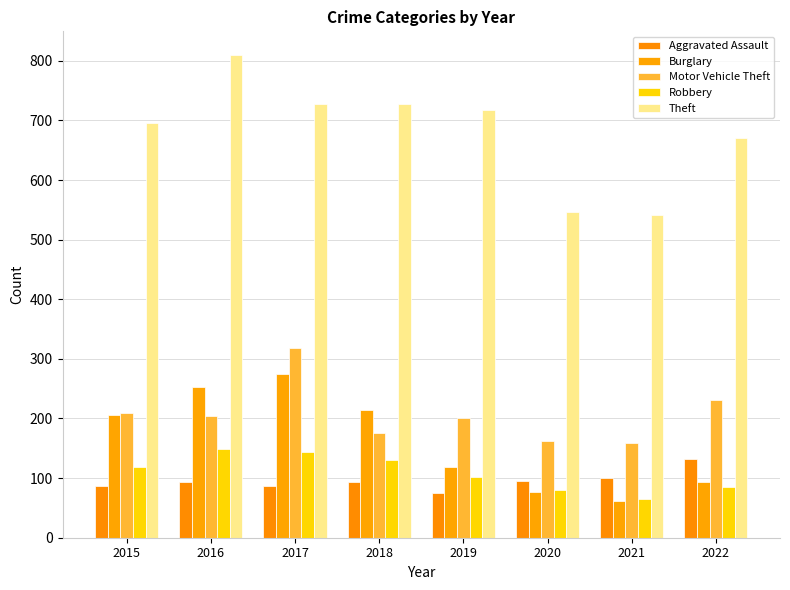

What is the sum of the Theft values at 2015 and 2022?

1365